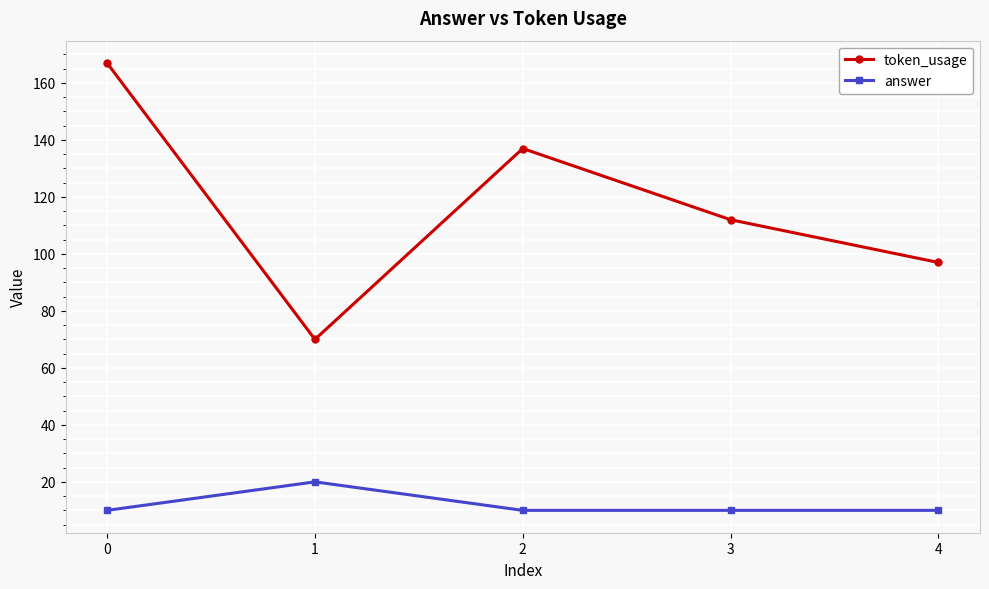

Rank the series by their average value, from lowest to highest.

answer, token_usage